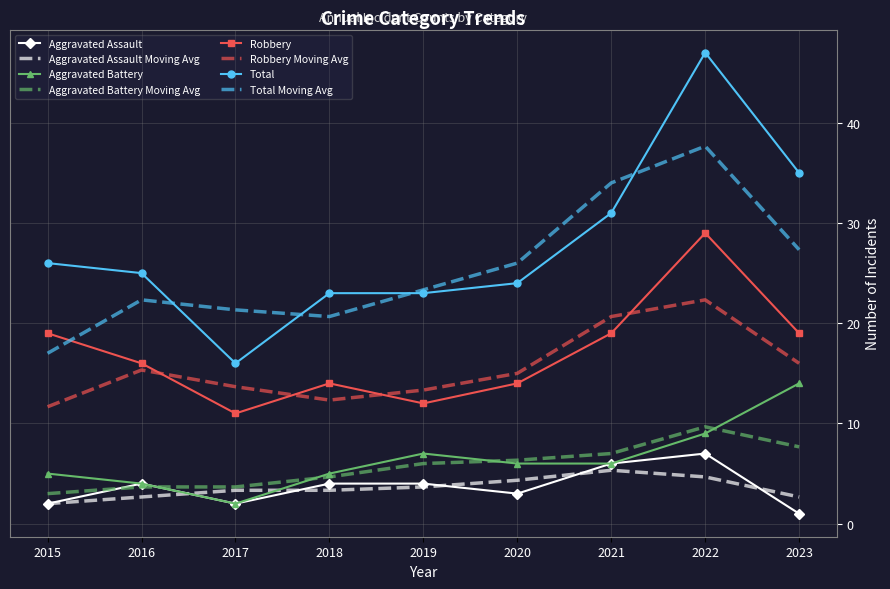

What is the sum of the Aggravated Battery values at 2021 and 2016?

10.0